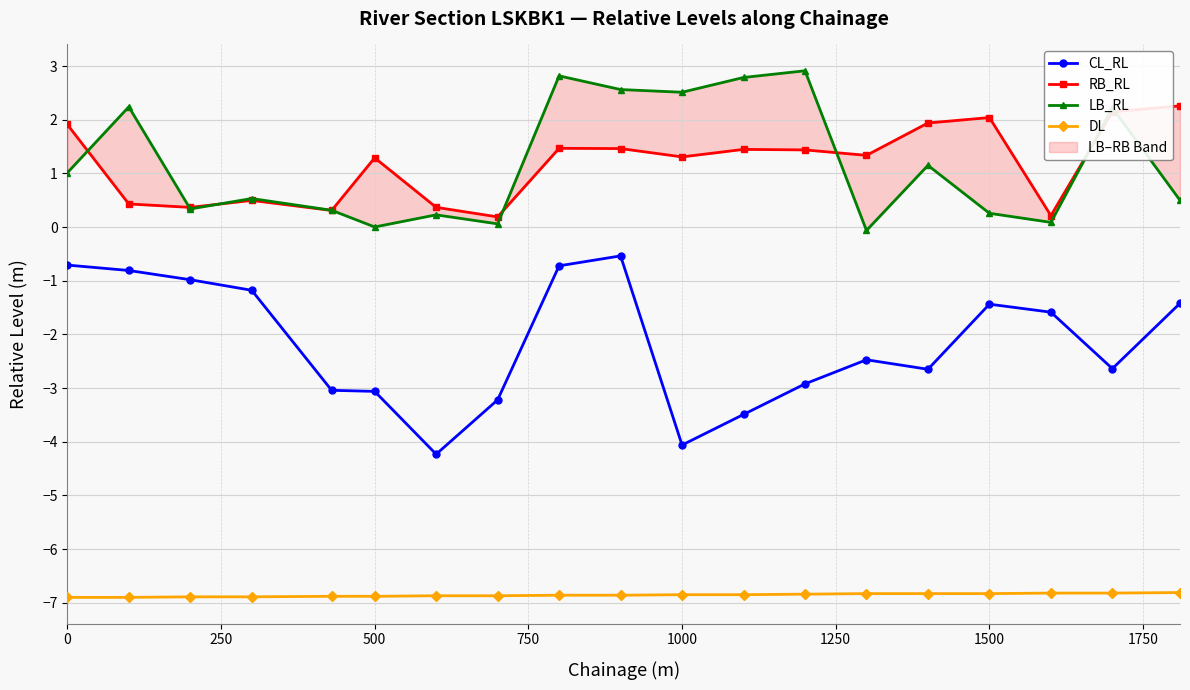

At how many categories does at least one series exceed -3?

19